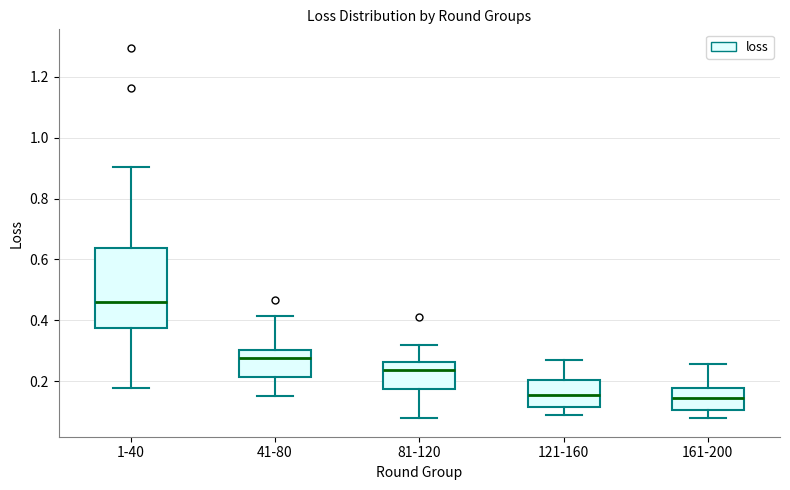

Comparing the boxes themselves (not the whiskers), which one is the tallest?

1-40